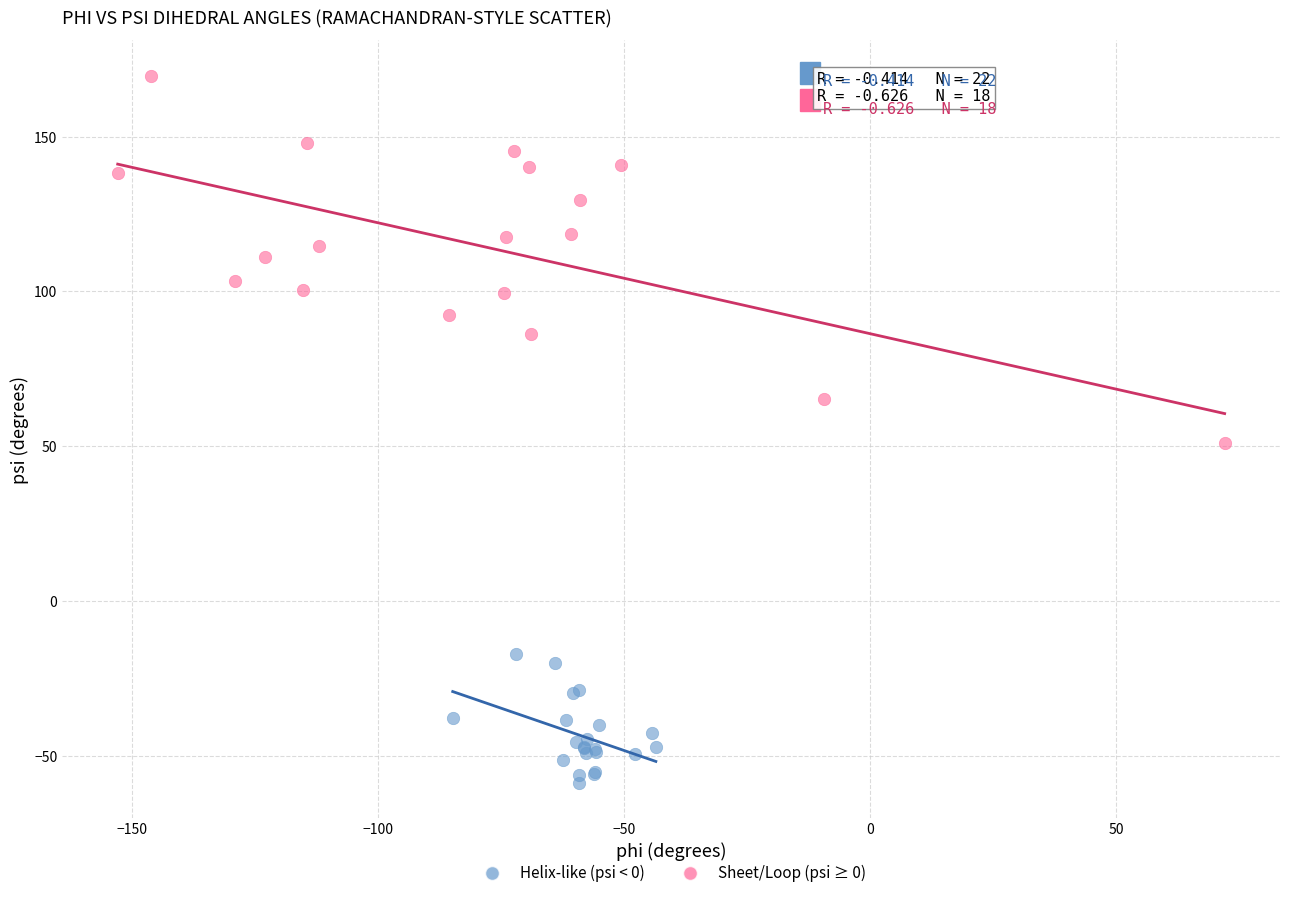

Which series contains the lowest Y value?

Helix-like (psi < 0)